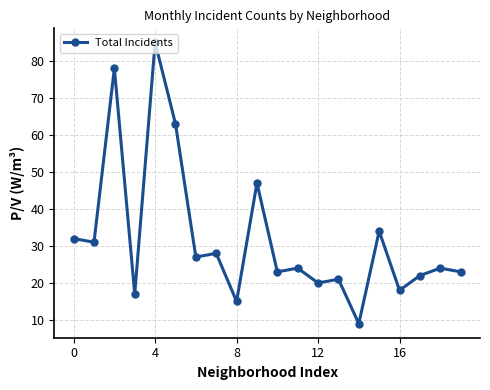

Reading right to left, what are all the values shown in this chart?

23	24	22	18	34	9	21	20	24	23	47	15	28	27	63	85	17	78	31	32